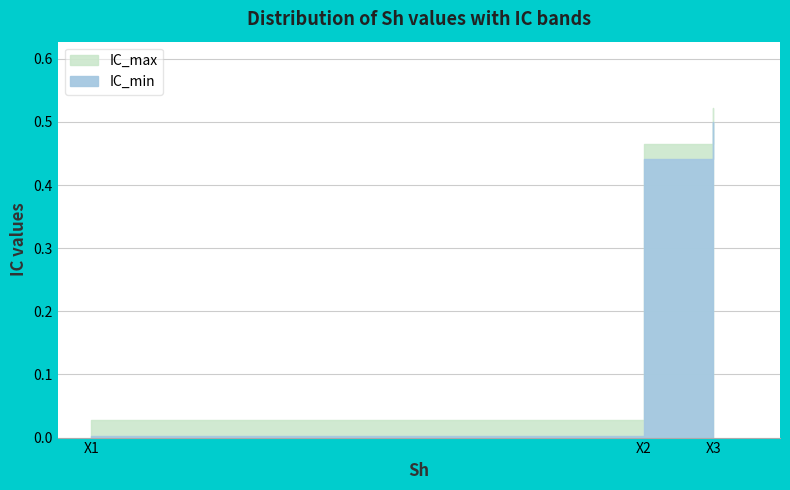

The IC_max series shows 0.5 at X2. True or false?

True